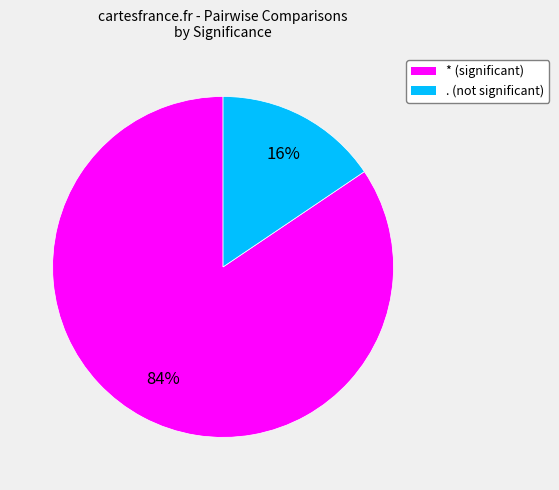

True or false: * accounts for 79% of the total.

False